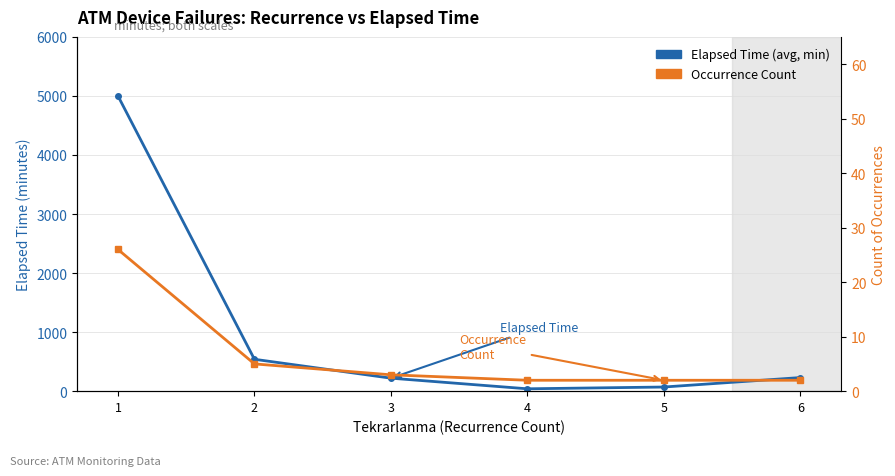

Reading left to right, list all the values displayed in this chart.

Elapsed Time (avg, min): 1=5000	2=540	3=220	4=40	5=70	6=230
Occurrence Count: 1=26	2=5	3=3	4=2	5=2	6=2